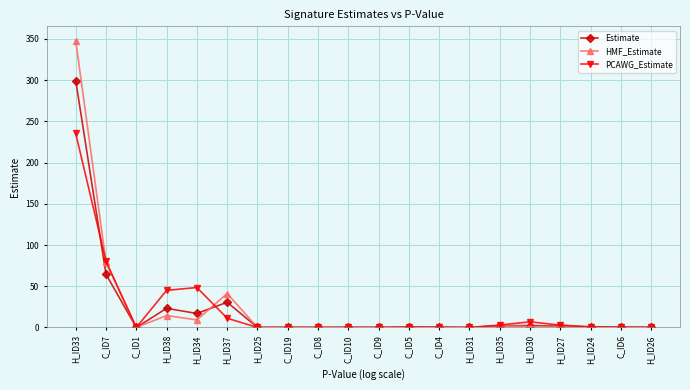

True or false: Estimate has more than 1 interior local peaks.

True